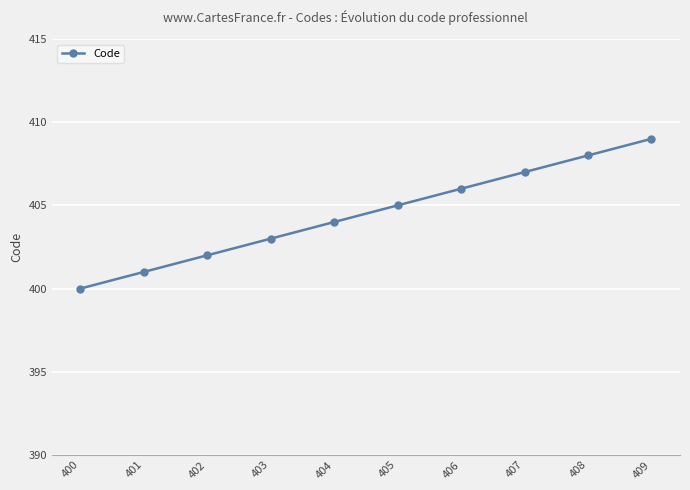

Reading left to right, what are all the values shown in this chart?

400	401	402	403	404	405	406	407	408	409